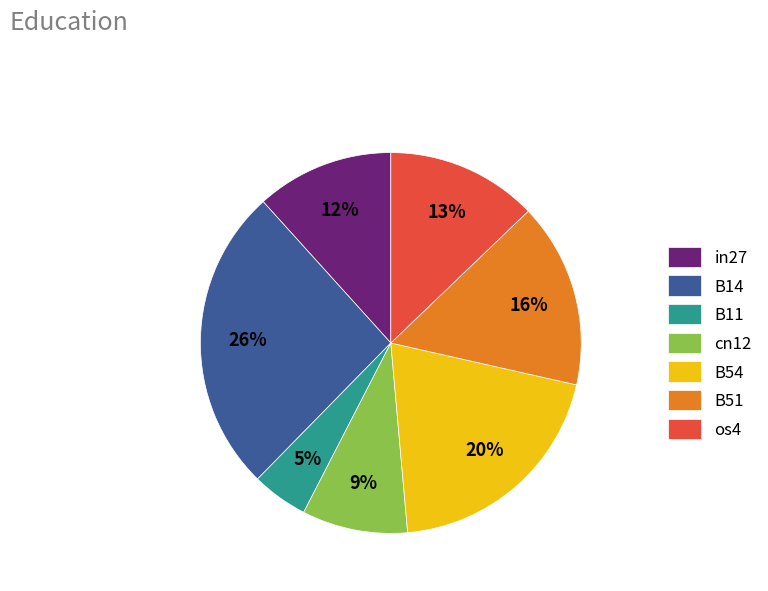

How many segments does this pie chart have?

7